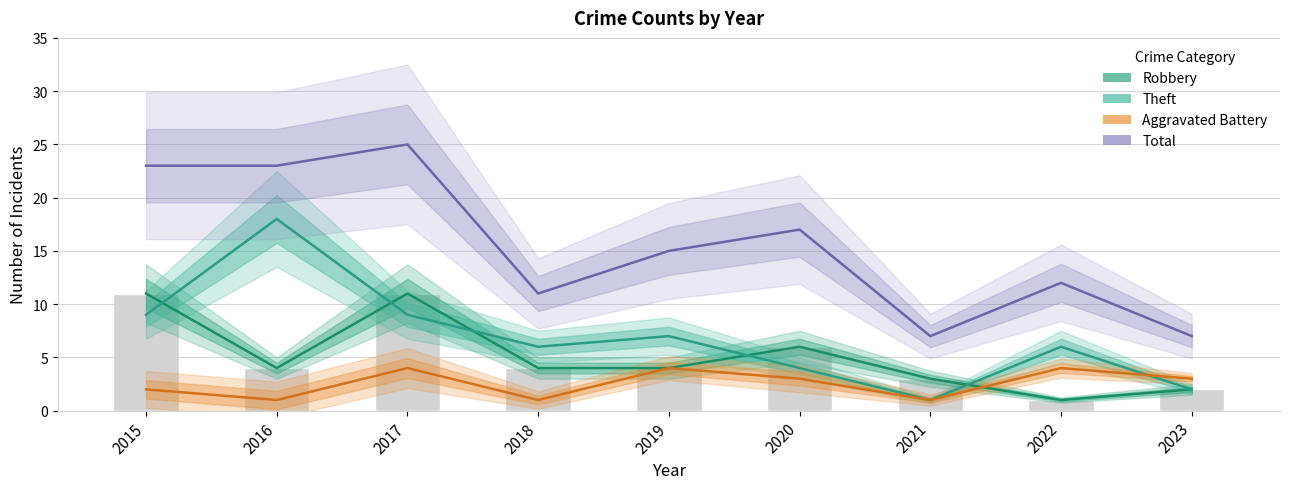

What is the value of the Theft bar at the 7th from the left?

1